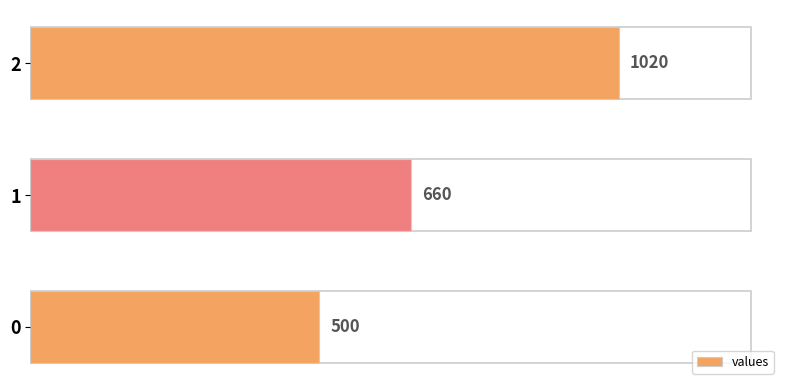

The value at 0 is 500. True or false?

True